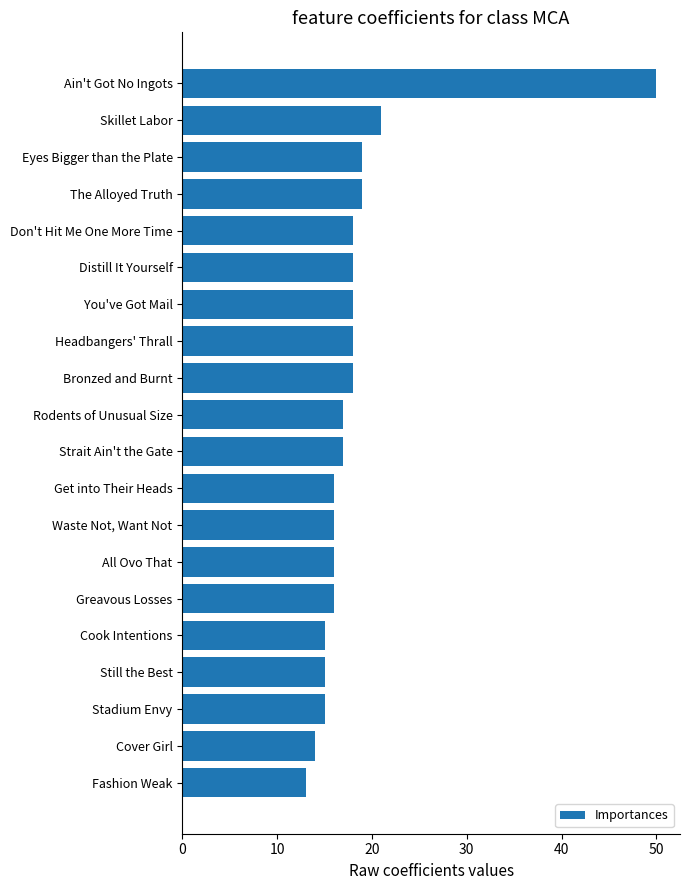

What is the value of the 8th bar from the top?

18